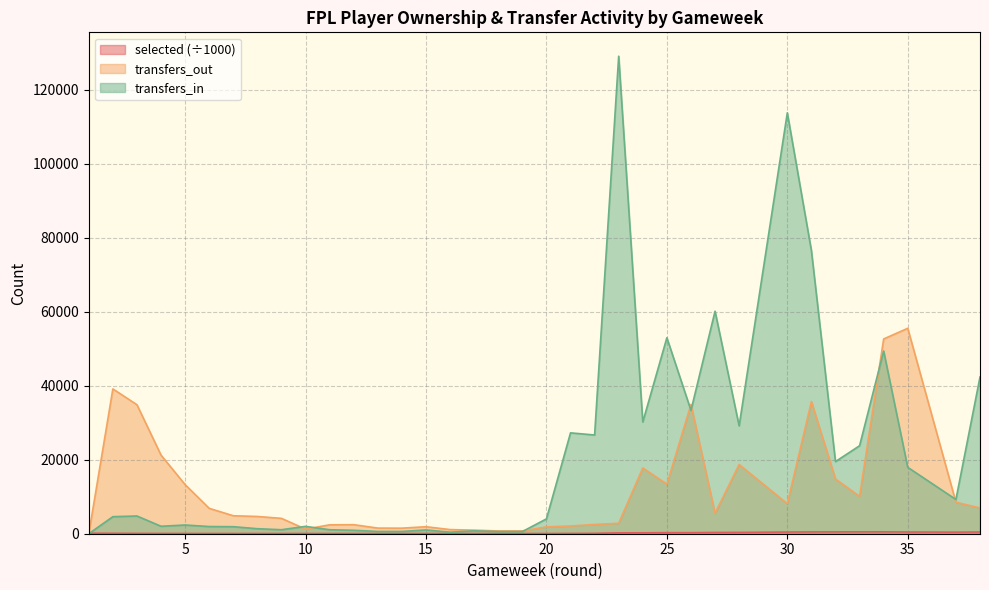

The value of transfers_in at 35 is 17950.0. True or false?

True